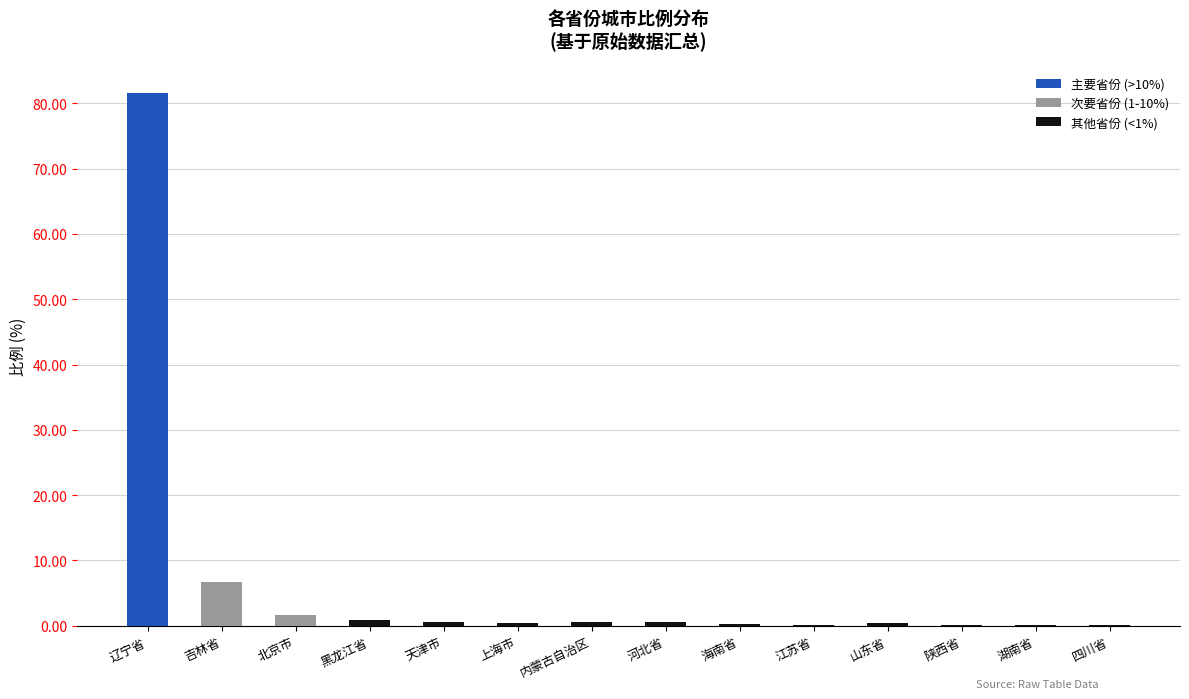

Which label corresponds to the largest value in the chart?

辽宁省